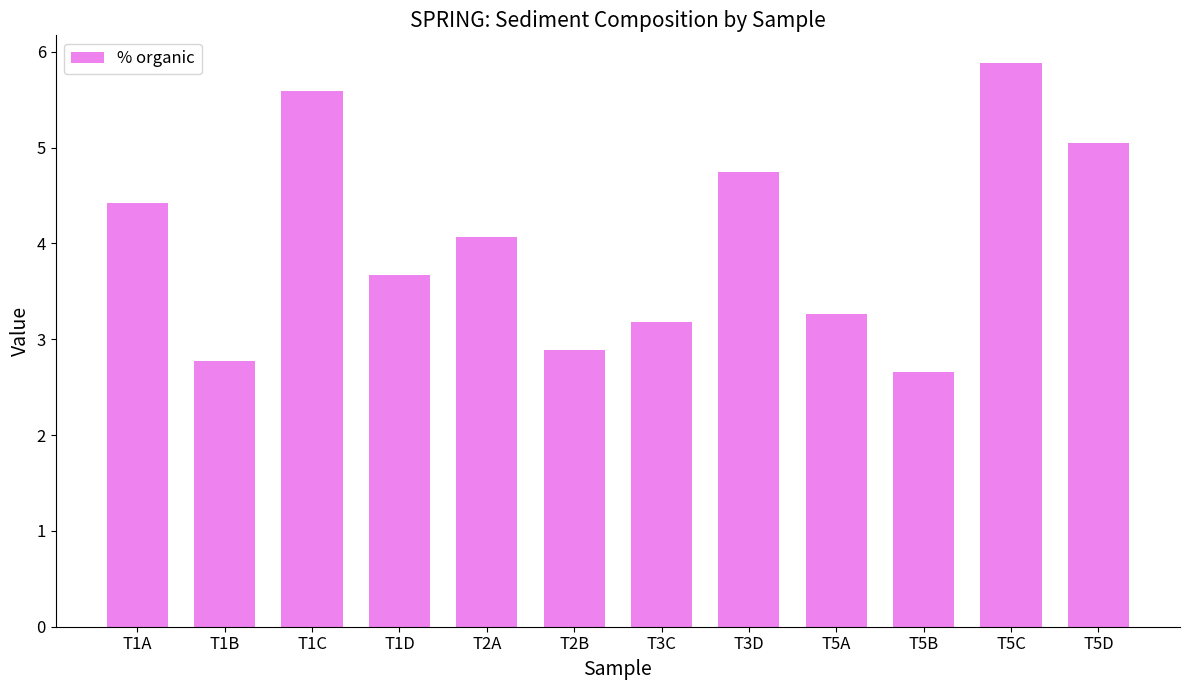

What is the difference between the values at T1C and T5C?

0.3